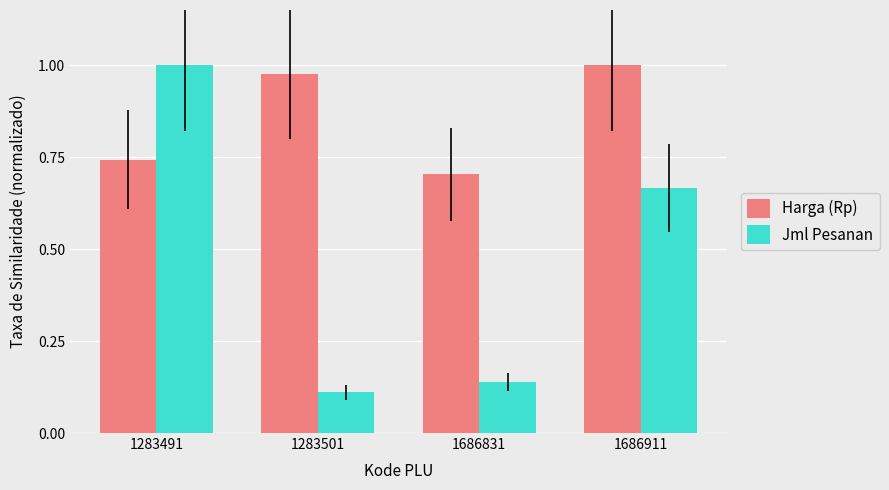

What is the total value across all series at 1283501?

1.1